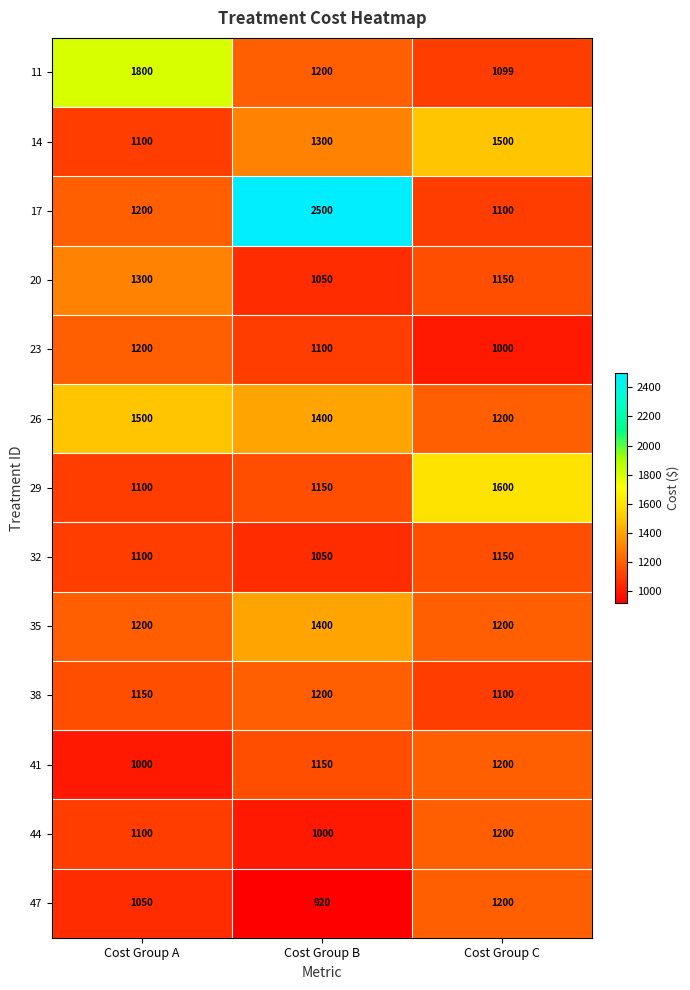

What value does the 11 series have at Cost Group A?

1800